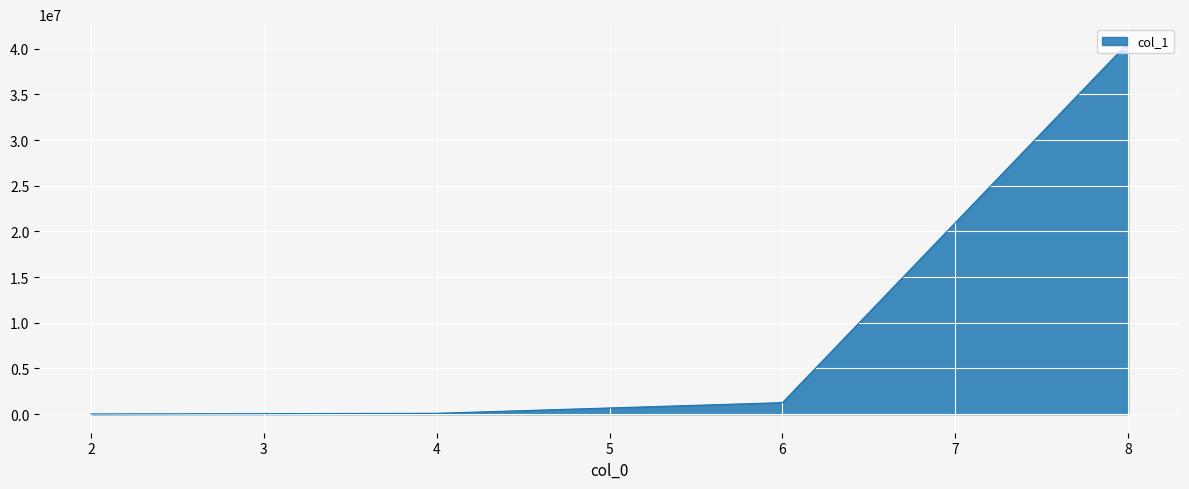

What is the difference between the maximum and second lowest values?

40563700